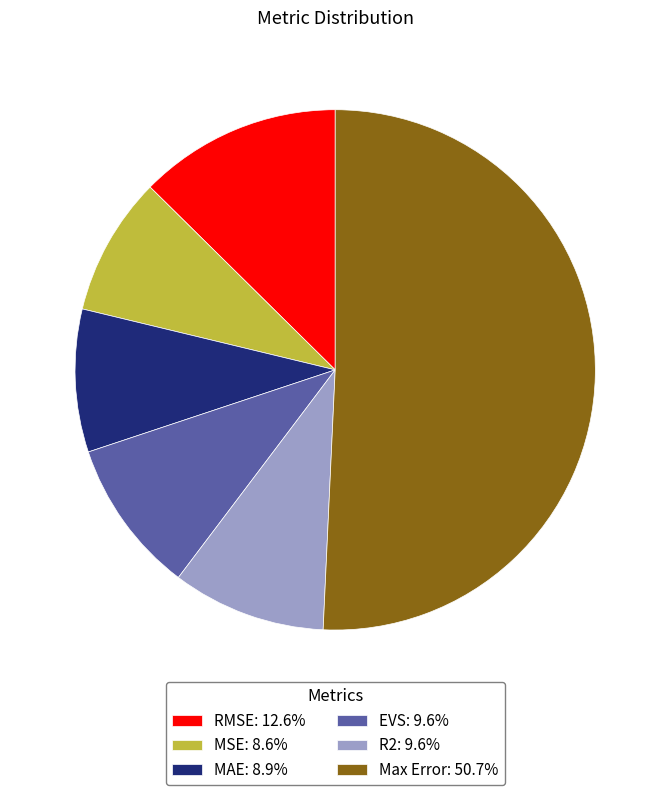

The EVS slice represents 10% of the pie. True or false?

True